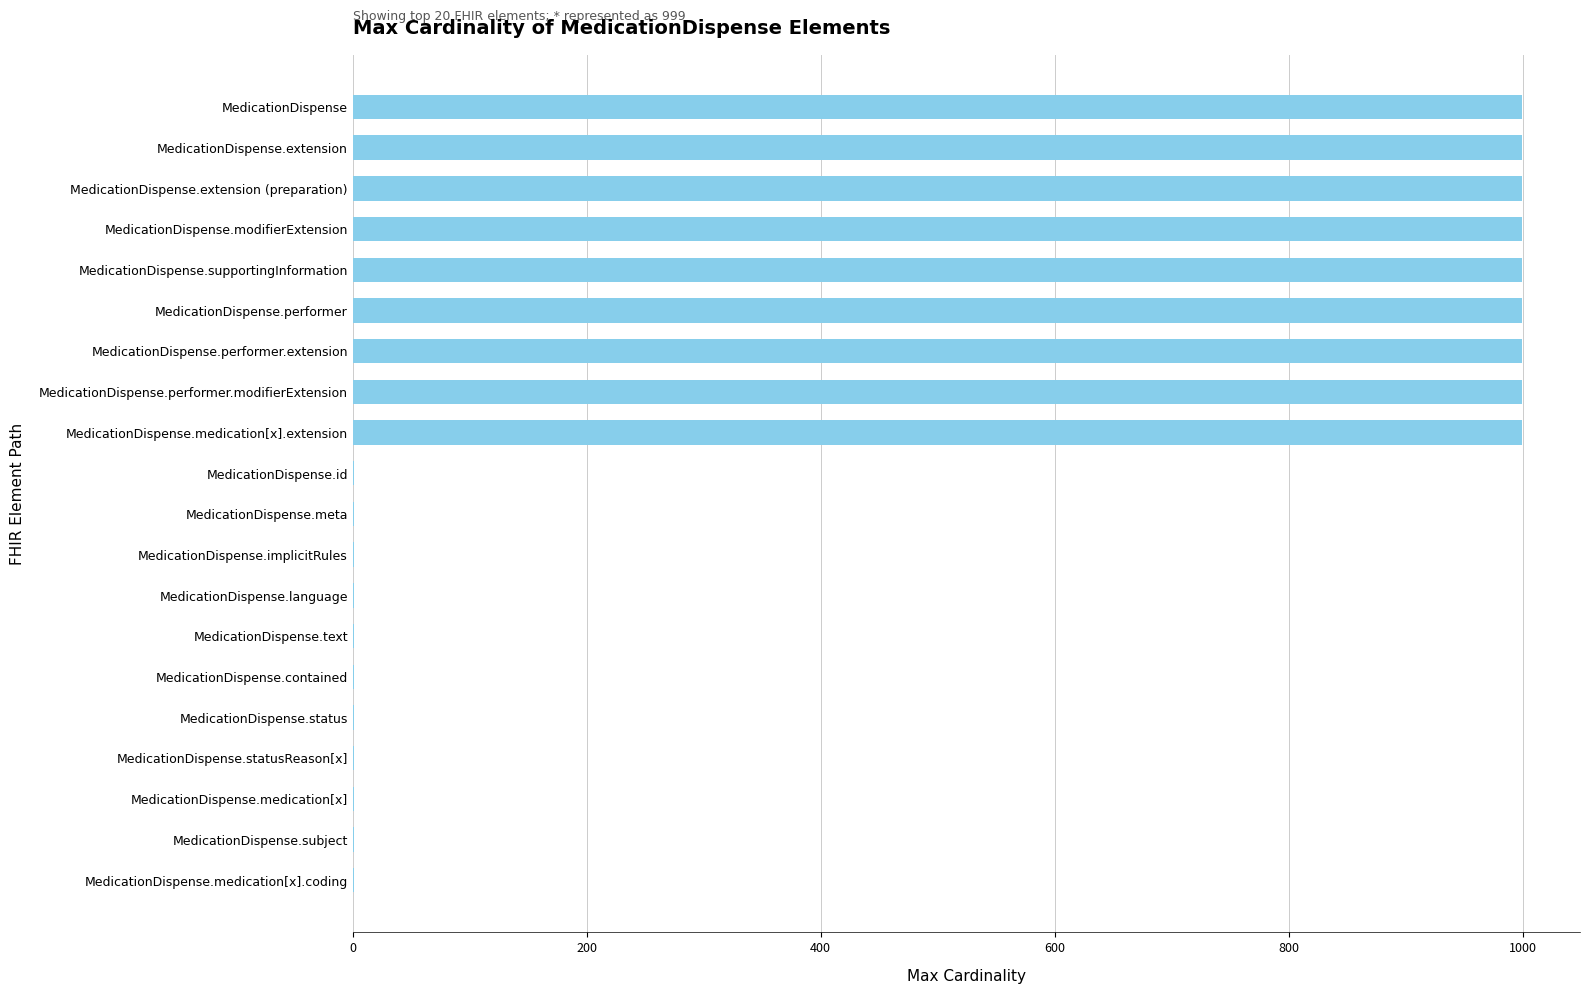

What is the sum of all values?

9002